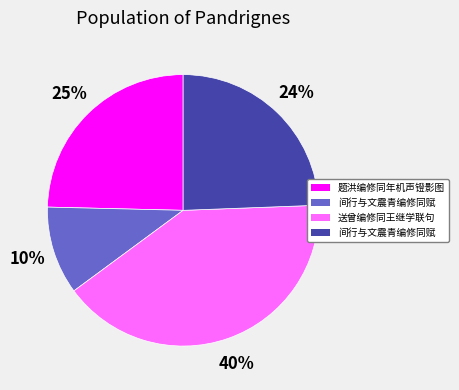

To the nearest percent, what is the difference between the largest and smallest slice percentages?

30%